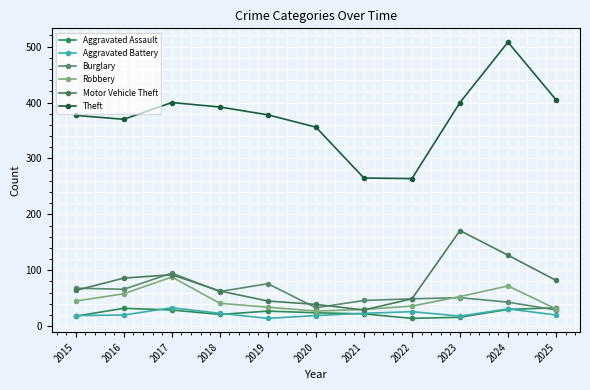

What are all the series names shown in the legend?

Aggravated Assault, Aggravated Battery, Burglary, Robbery, Motor Vehicle Theft, Theft